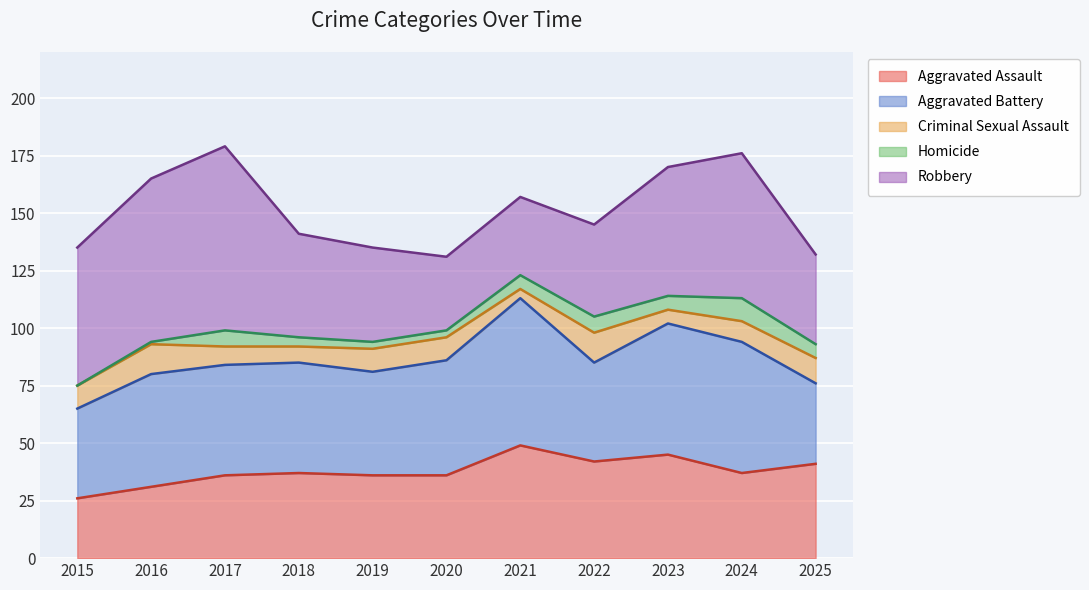

What is the difference between the maximum and minimum values in the Aggravated Battery series?

29